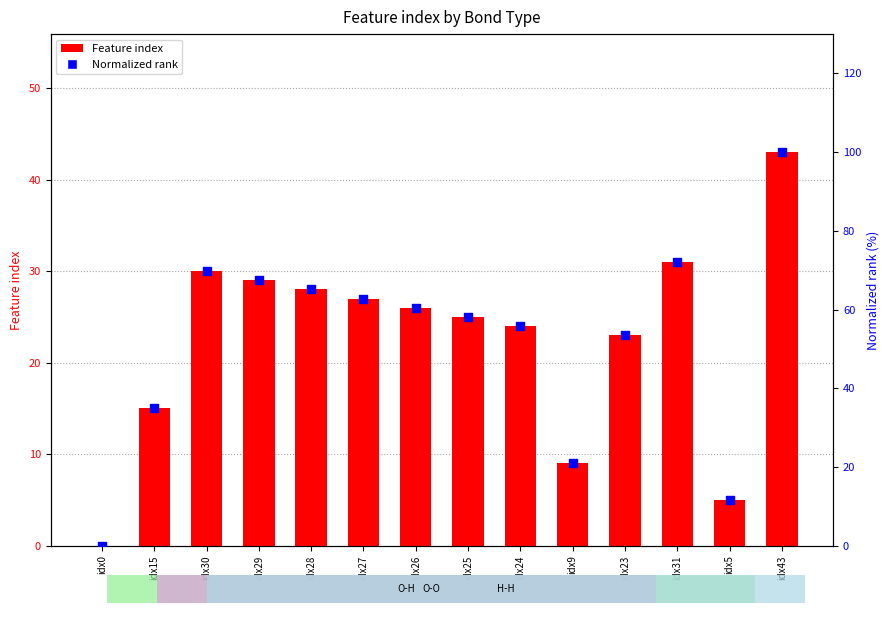

What is the total value across all series at idx30?

99.8